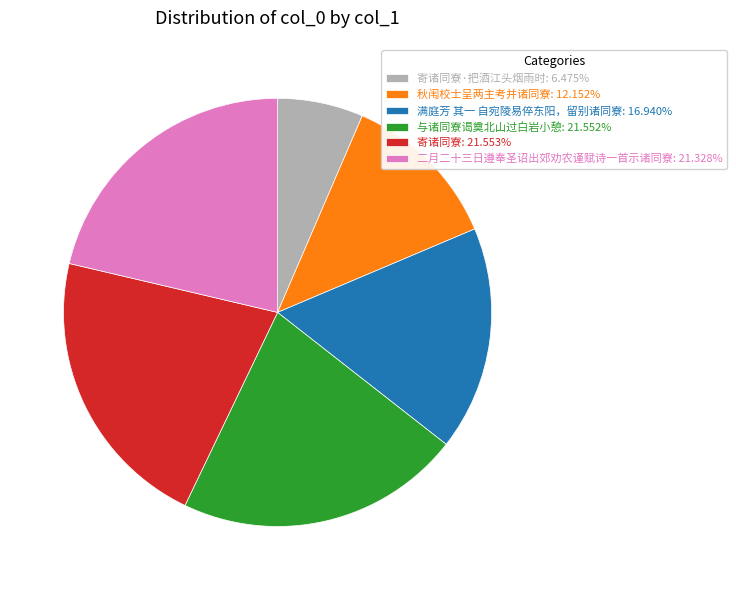

Is there a majority slice in this chart?

No